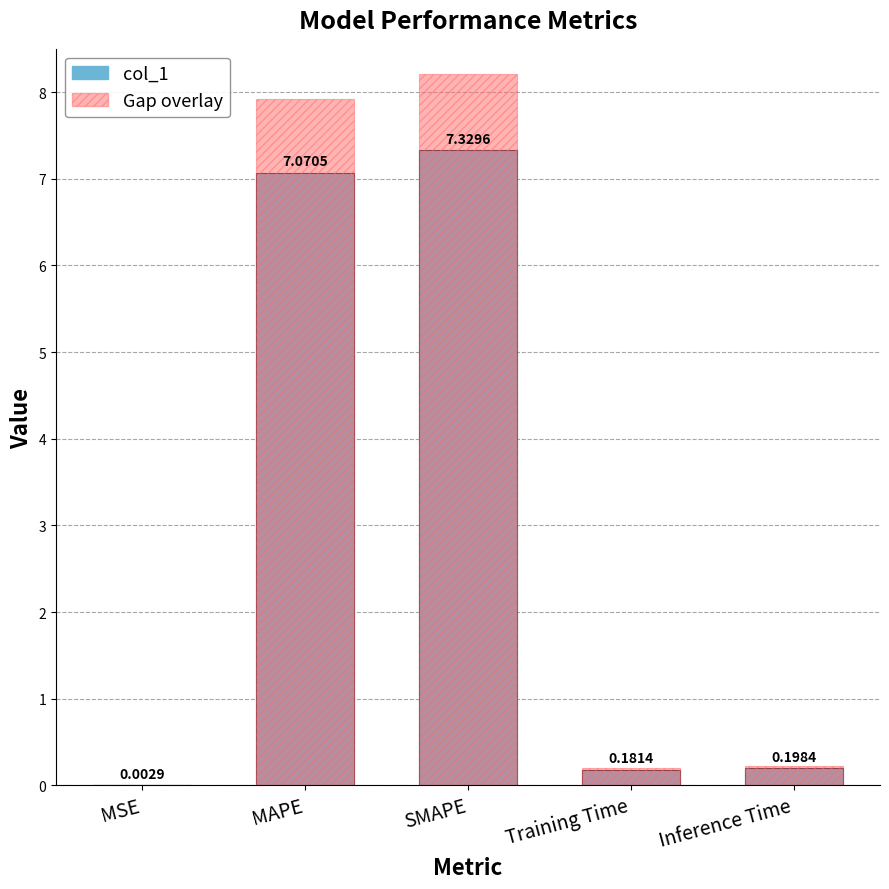

What is the label of the 3rd bar from the right?

SMAPE